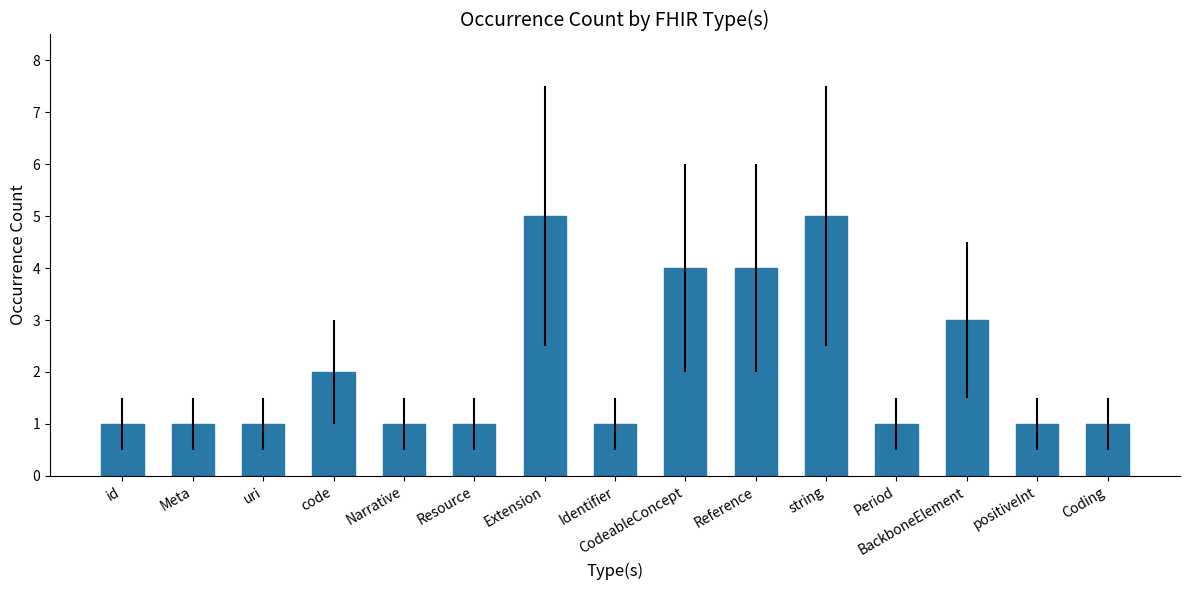

What is the value of the 12th bar from the left?

1